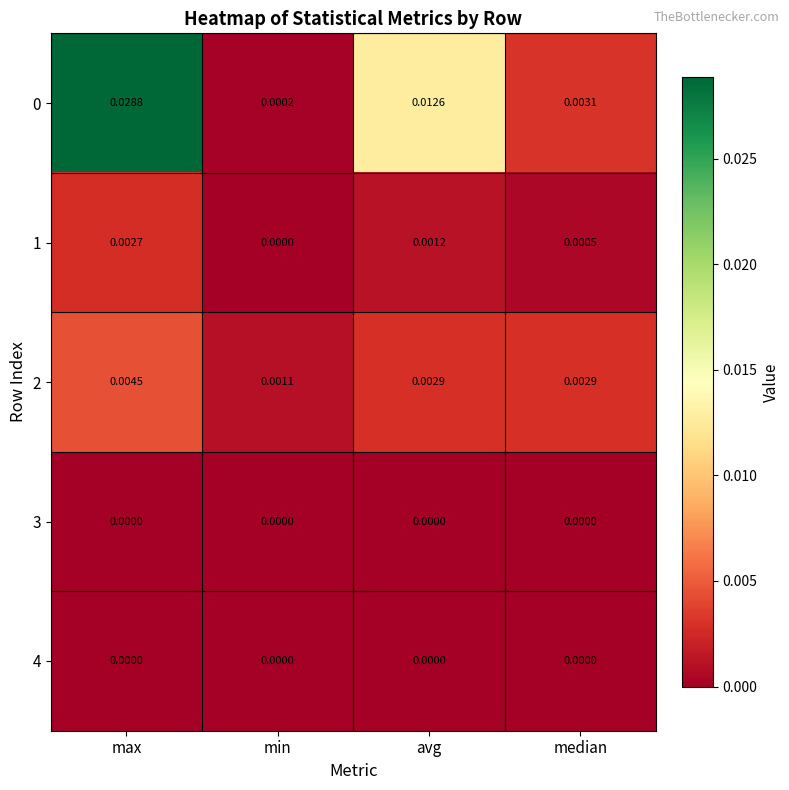

Which category has the lowest value in the 1 series?

min